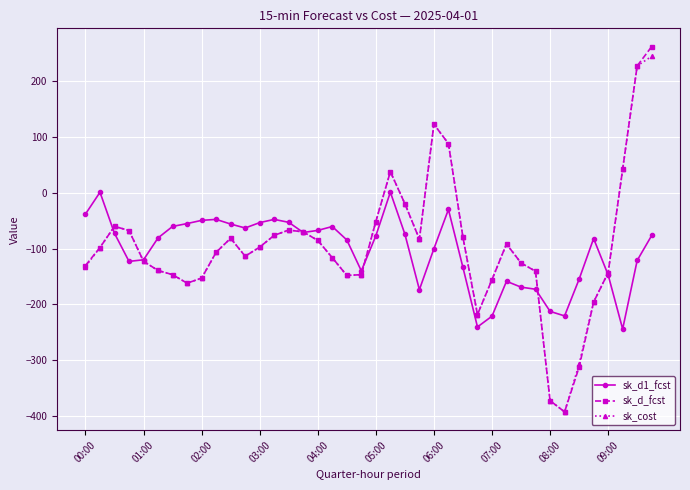

True or false: sk_d_fcst has more than 2 points higher than both neighbors.

True